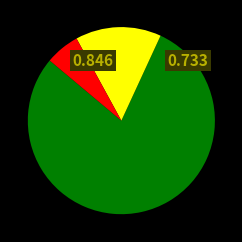

Is there a majority slice in this chart?

Yes